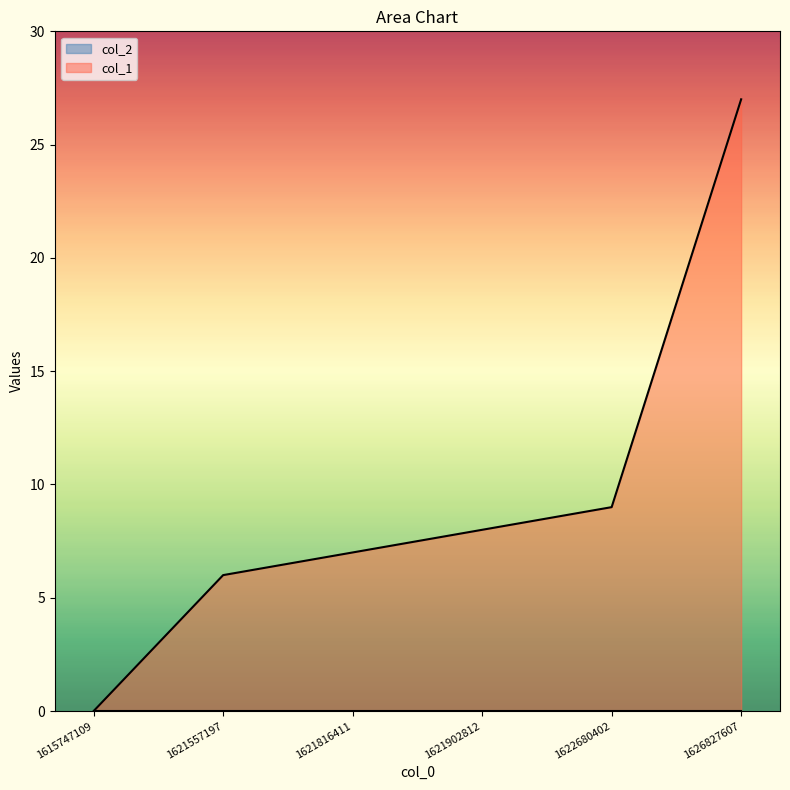

Where does the data first go above 8?

1622680402